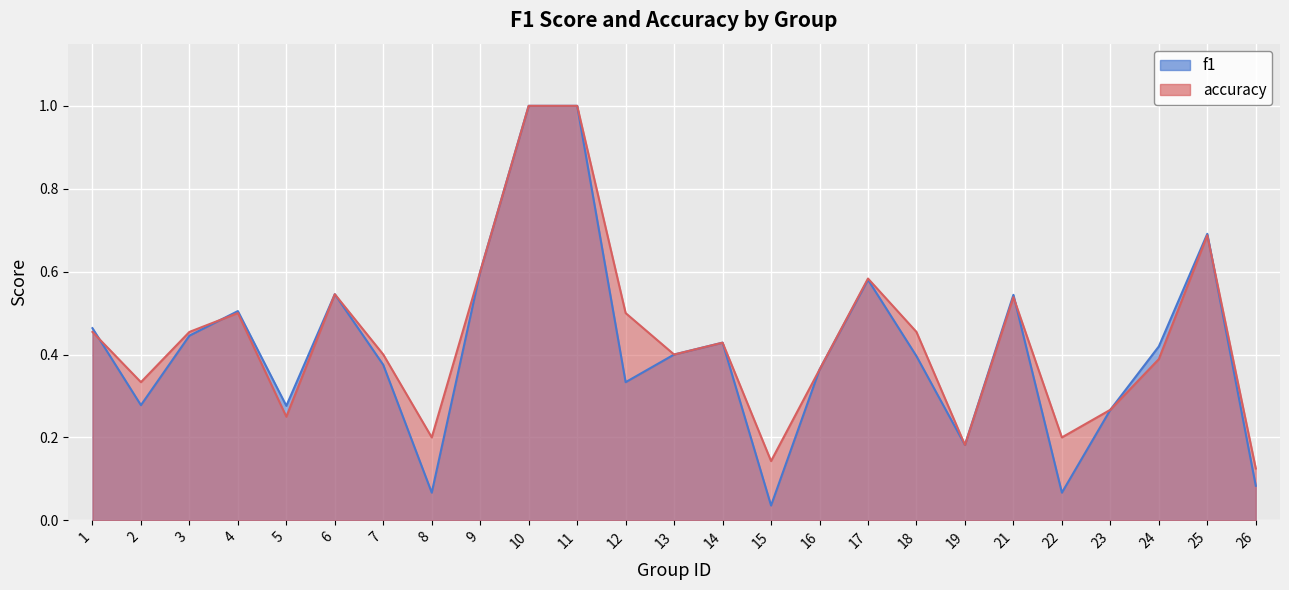

How many lines are shown in the chart?

2